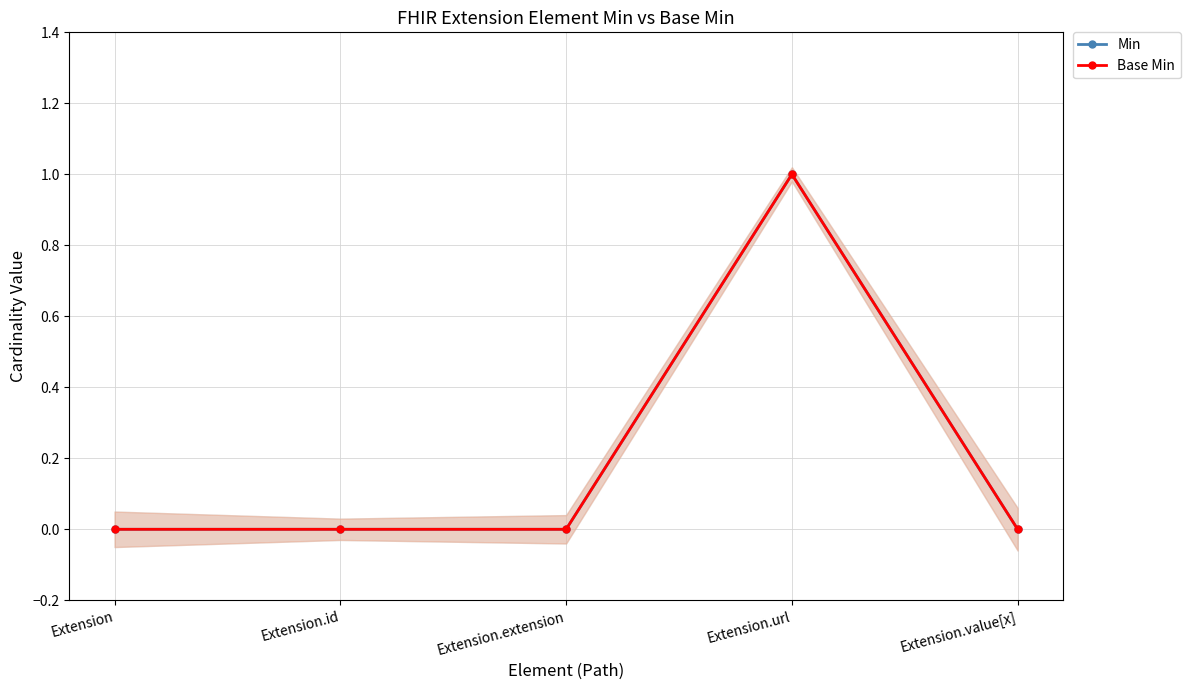

What is the sum of all Base Min values?

1